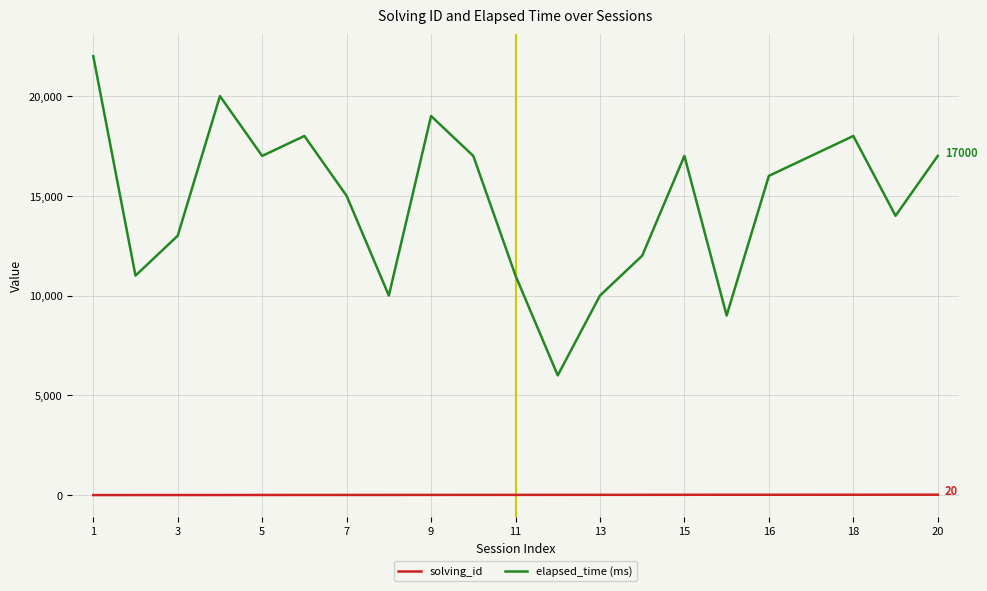

List the series in order of their overall mean, highest first.

elapsed_time (ms), solving_id